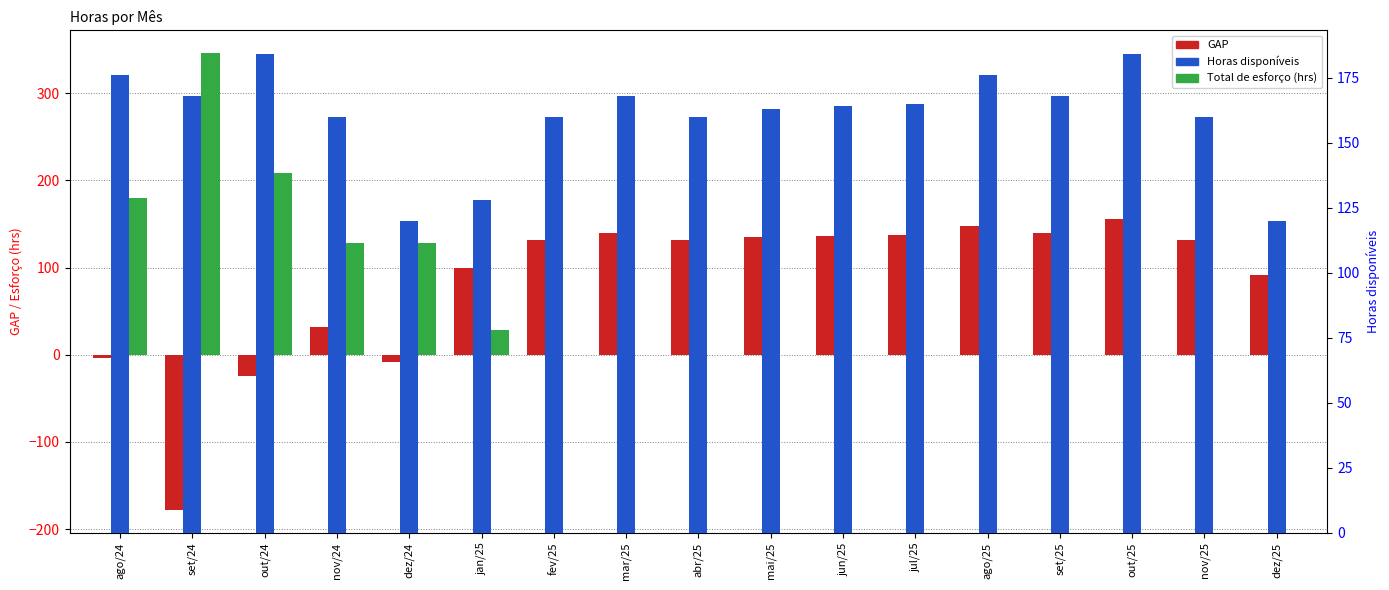

At which category is the sum across all series the highest?

out/24